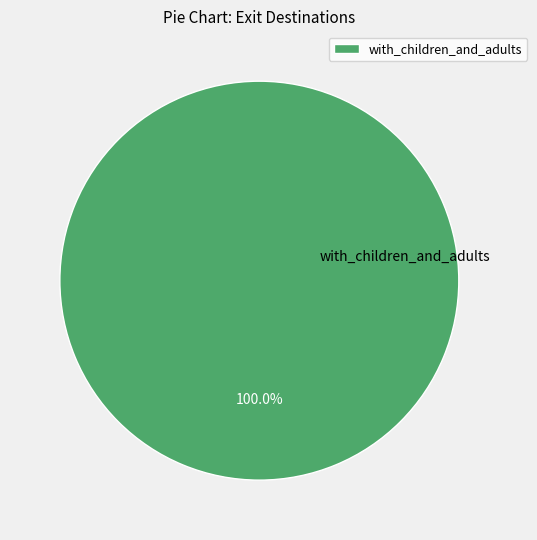

Does any single category account for the majority?

Yes